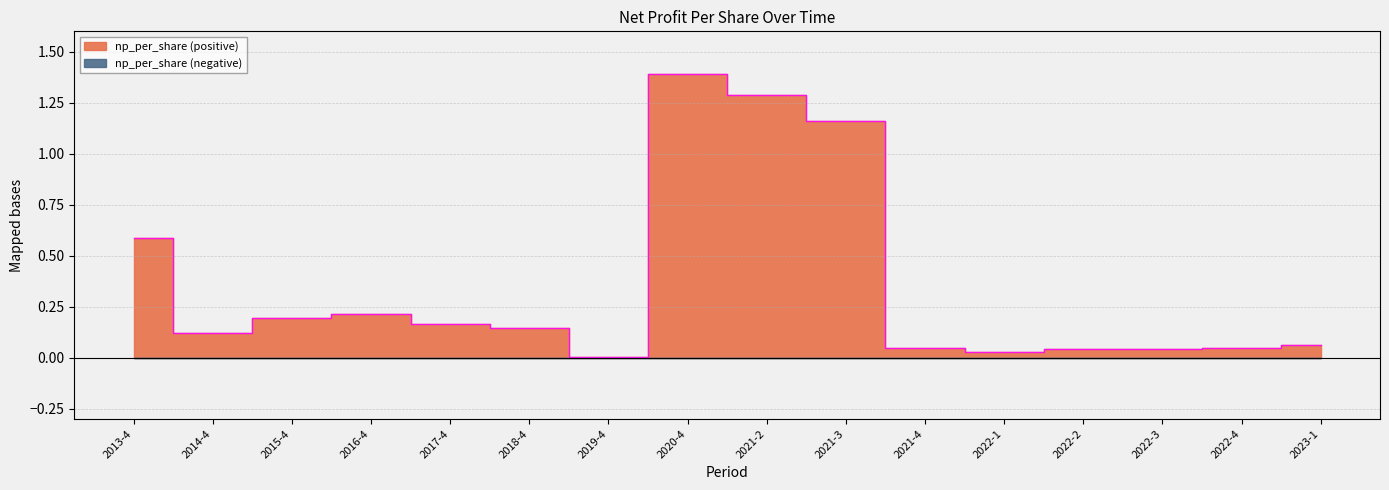

List the labels in order of value, smallest first.

2019-4, 2022-1, 2022-2, 2022-3, 2021-4, 2022-4, 2023-1, 2014-4, 2018-4, 2017-4, 2015-4, 2016-4, 2013-4, 2021-3, 2021-2, 2020-4